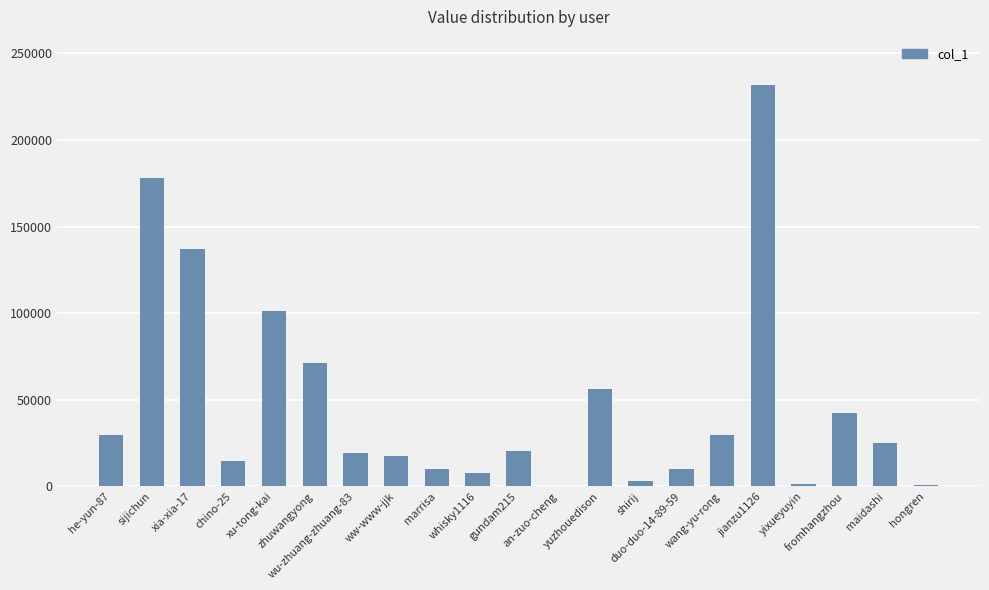

What is the sum of all values?

1009663